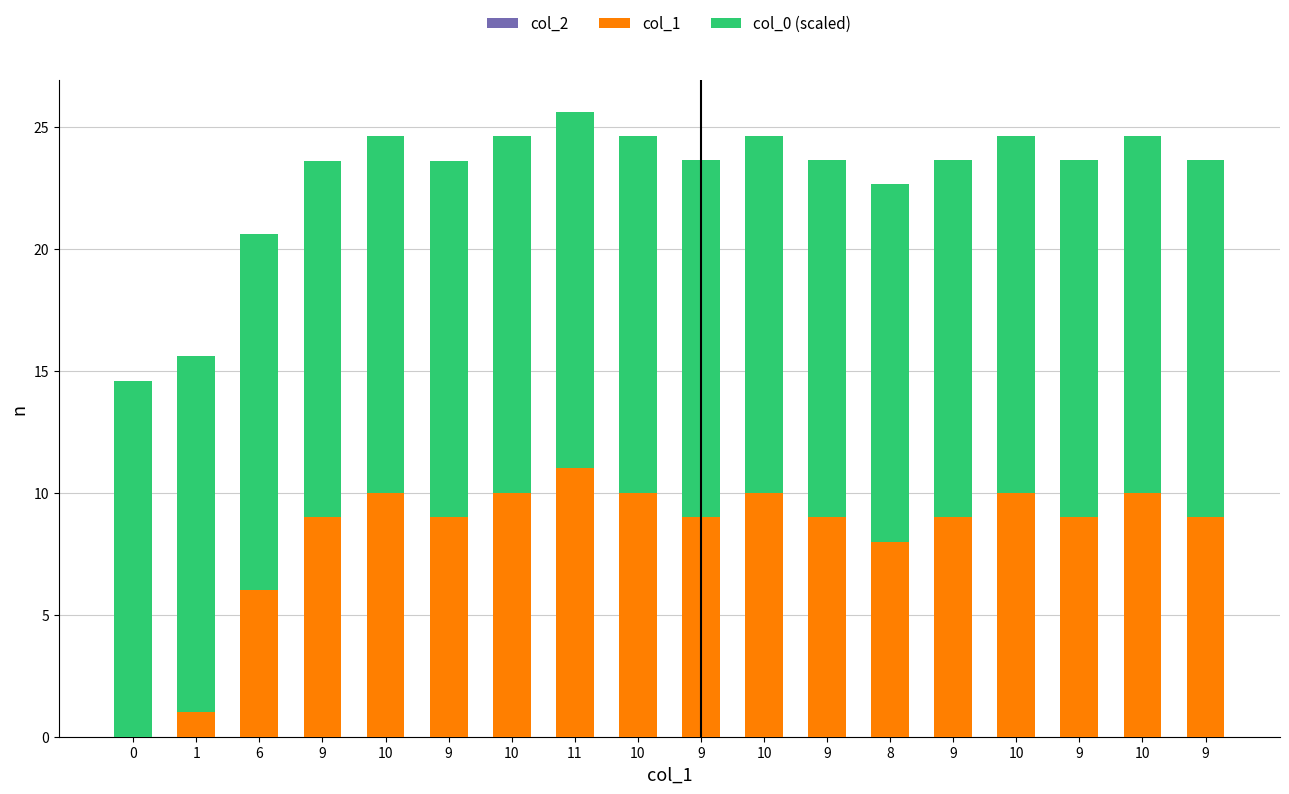

Between 10 and 10, which series saw the biggest shift?

col_0 (scaled)